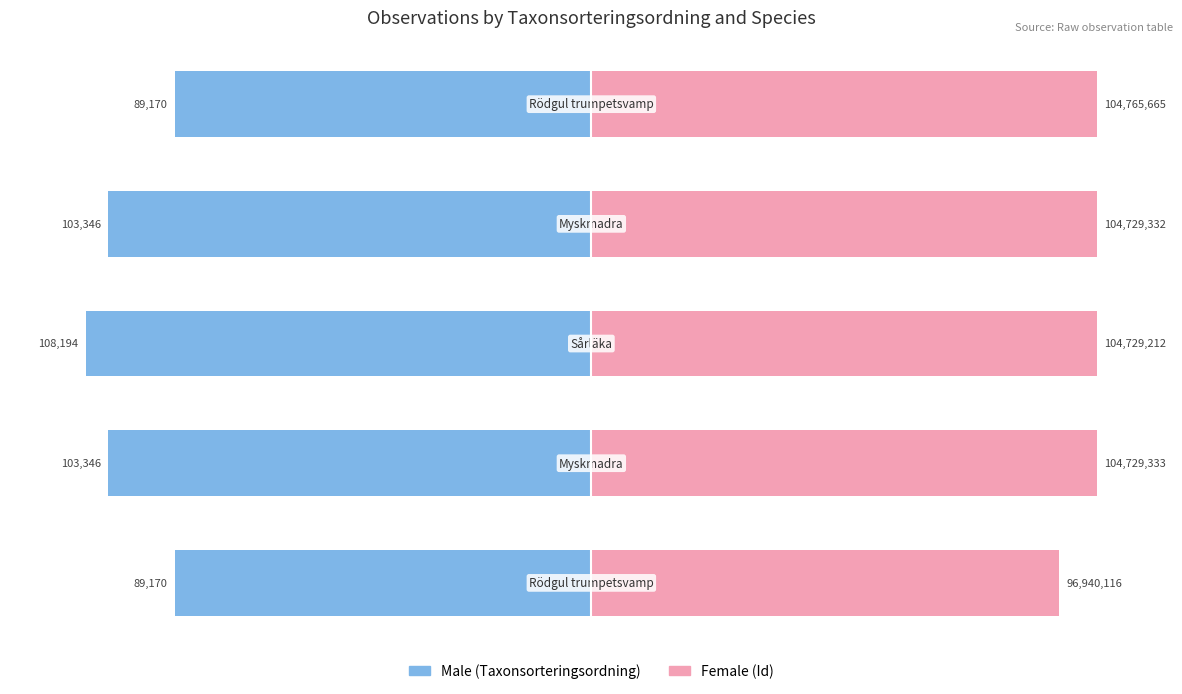

The Female series shows 126.1 at 0. True or false?

False